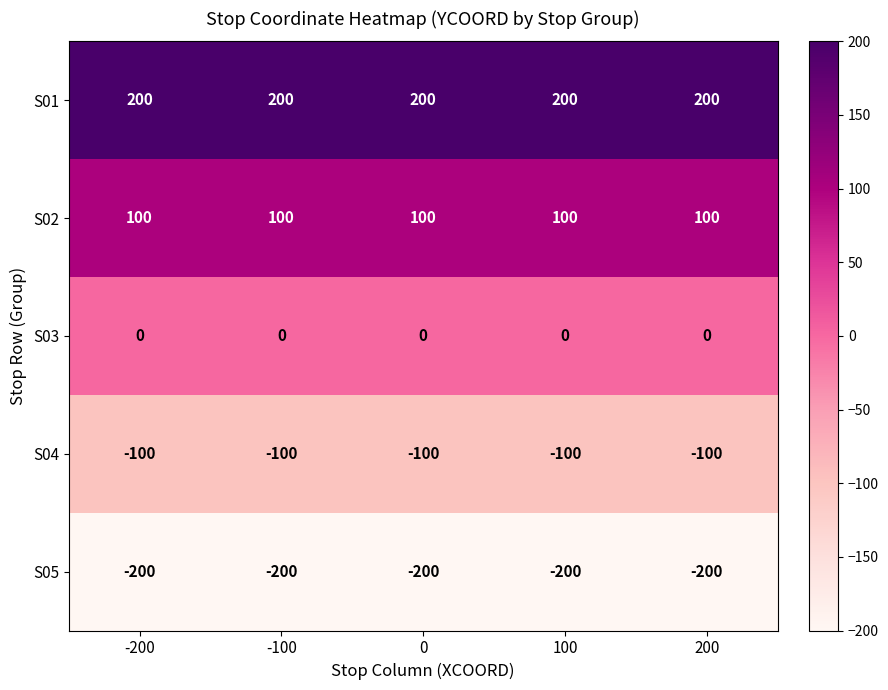

Which series has the largest total across all categories?

S01